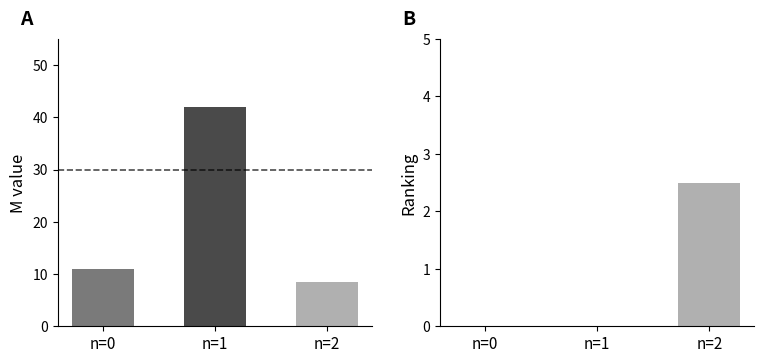

The value of front_index mean at n=2 is 2.5. True or false?

True